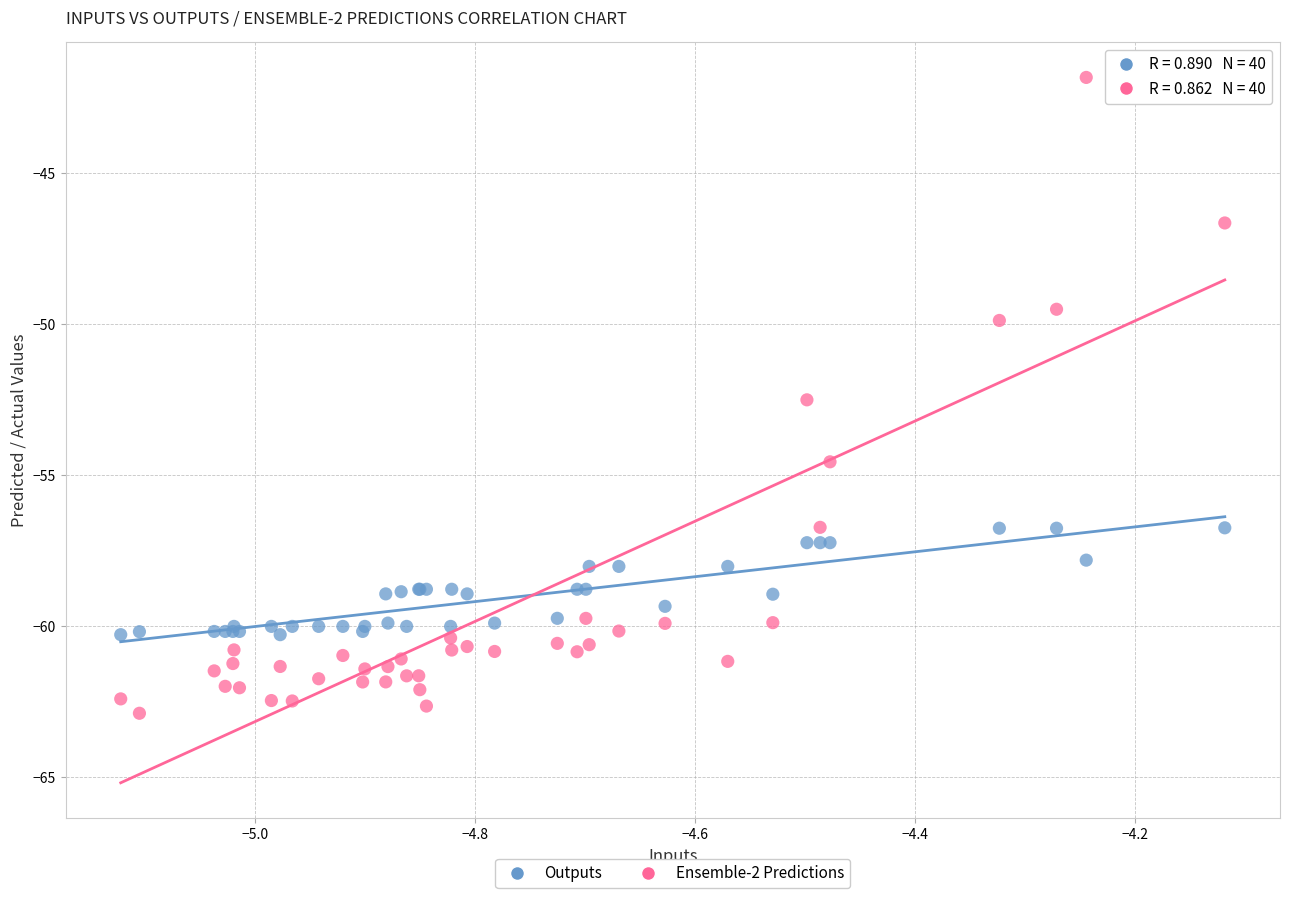

Across all series, what Y value is closest to -52?

-52.5